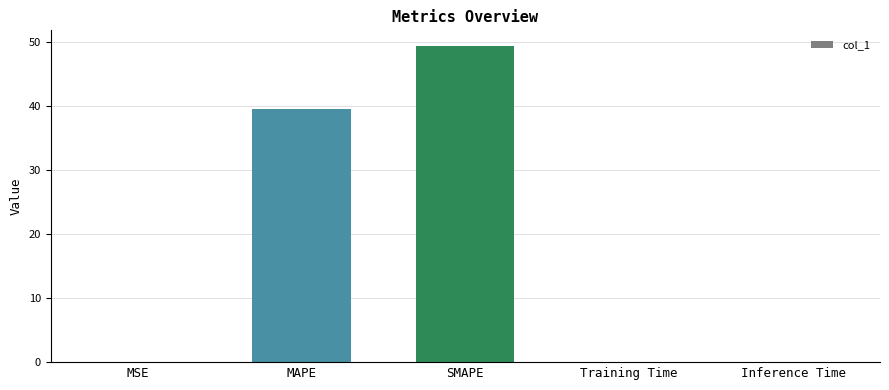

The value at Training Time is 0.0. True or false?

True